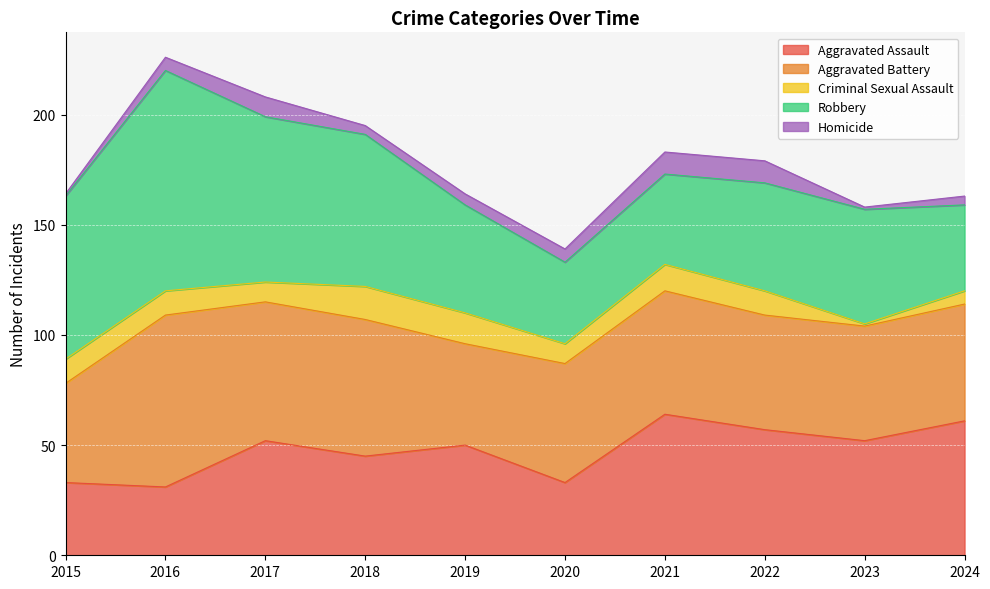

Which has a higher value, 2021 or 2020?

2021